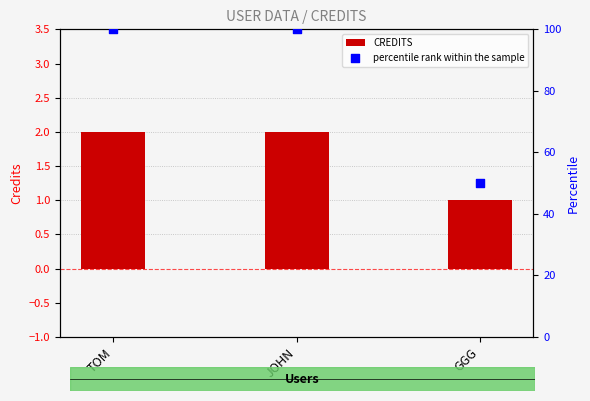

What are all the series names shown in the legend?

CREDITS, percentile rank within the sample